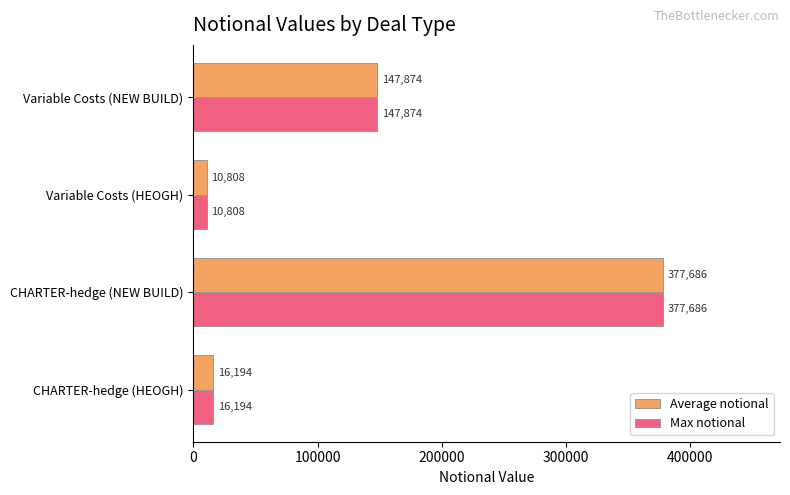

At which label is Average notional closest to 194247?

Variable Costs (NEW BUILD)